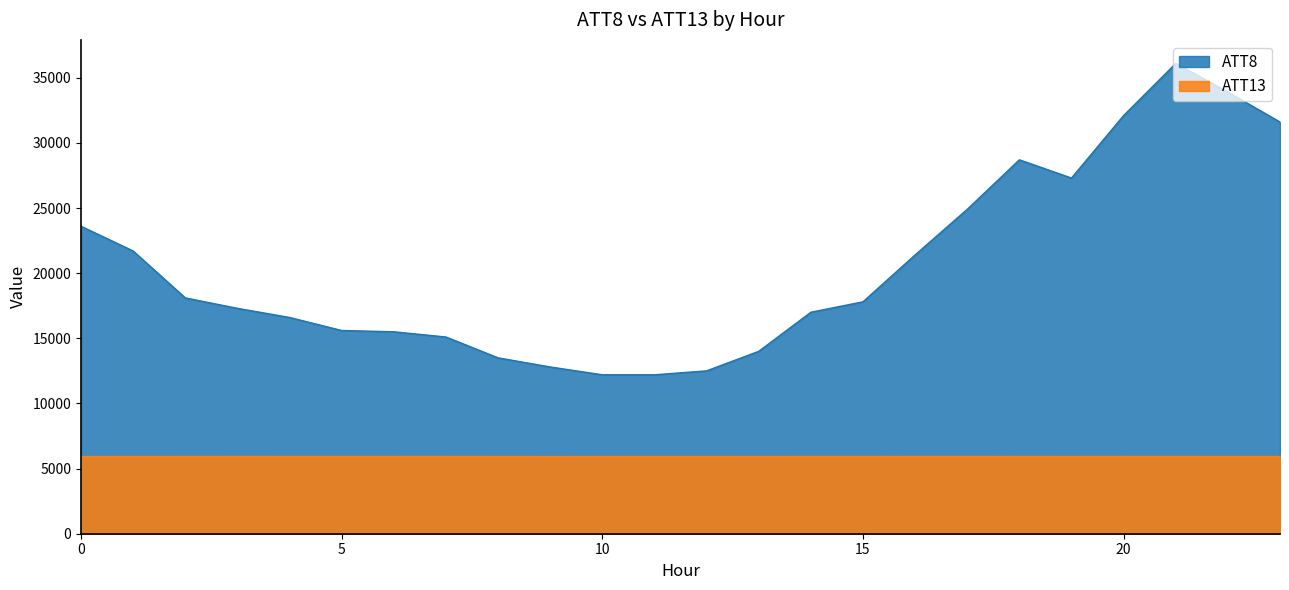

At which category does the chart reach its minimum across all series?

9